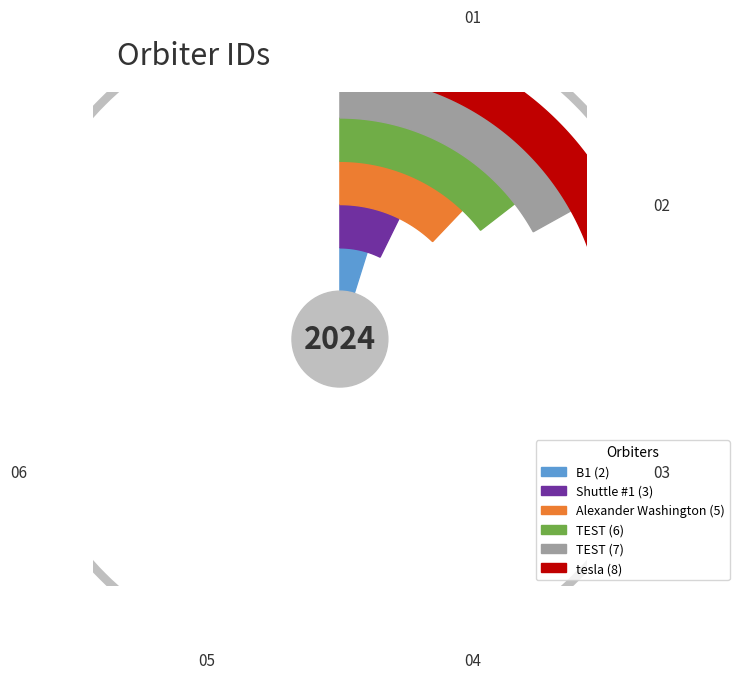

Which has a higher value, TEST or tesla?

tesla